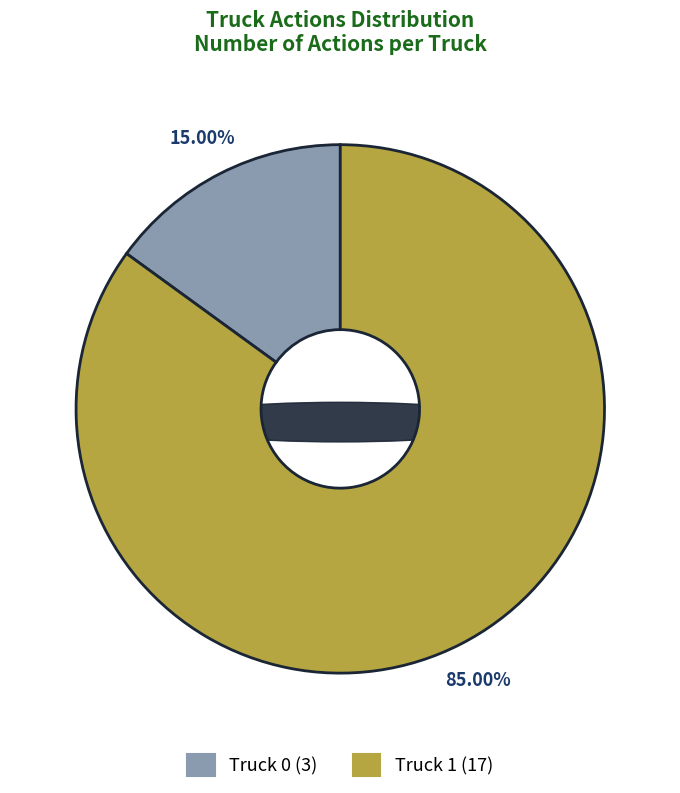

How many slices are in this pie chart?

2